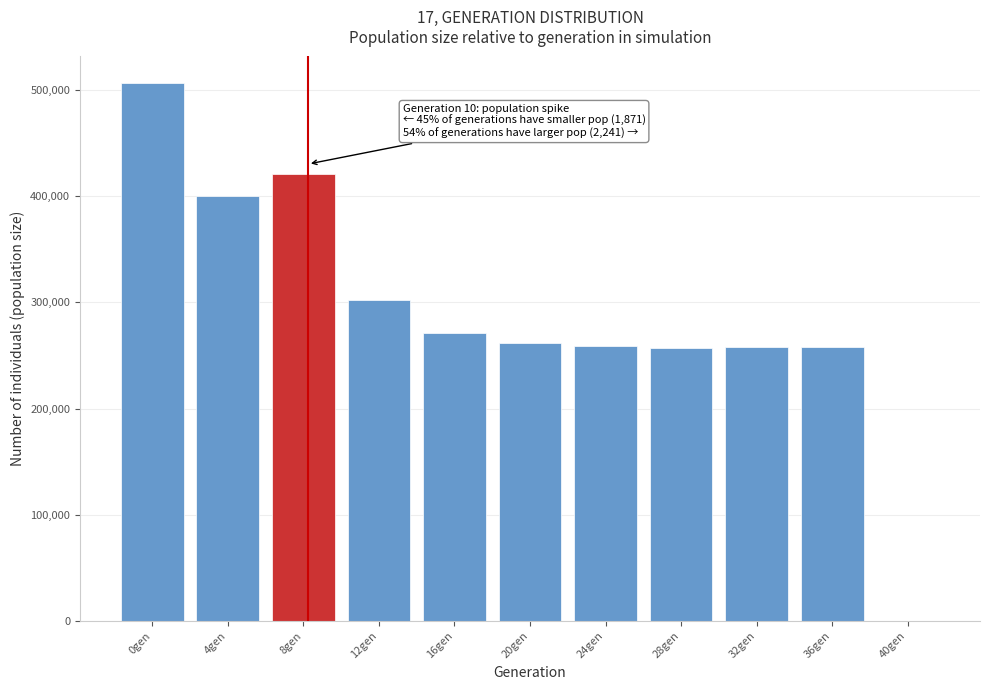

At which category does the chart reach its peak across all series?

0gen